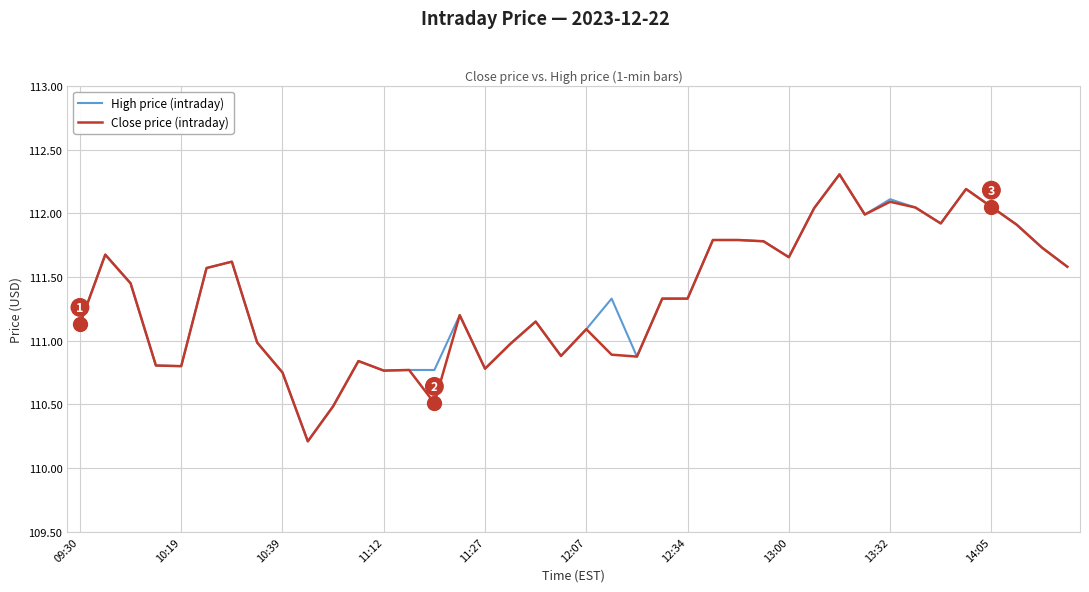

What is the smallest value displayed?

110.2